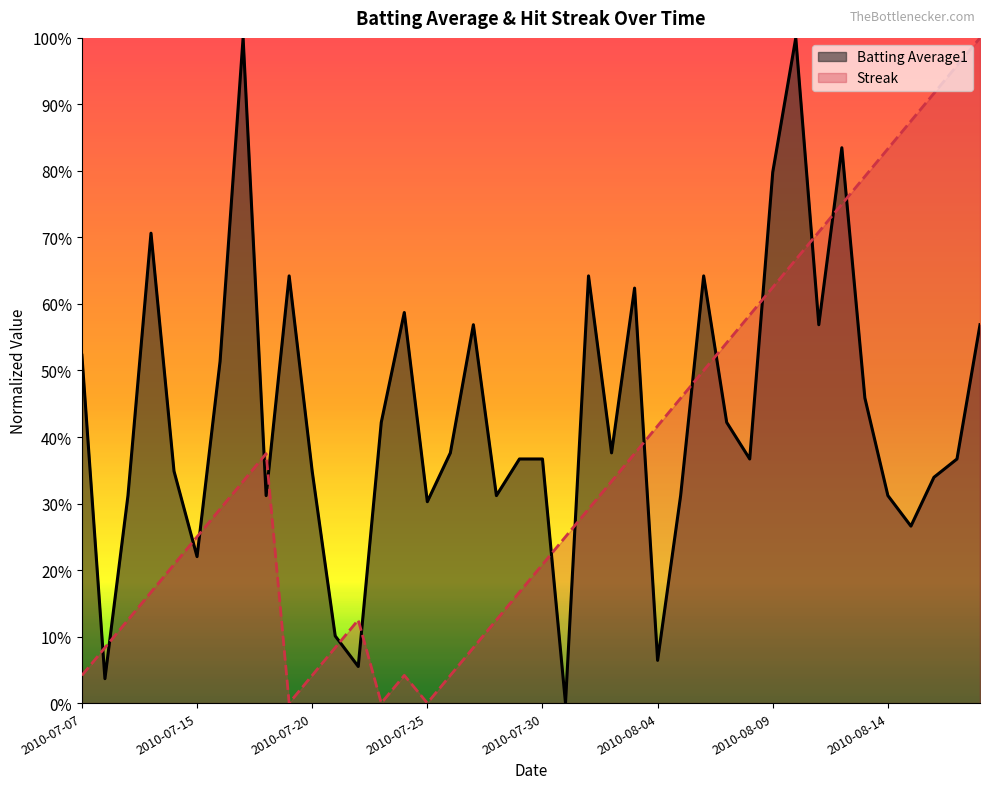

The value of Streak at 2010-07-26 is 0.1. True or false?

False